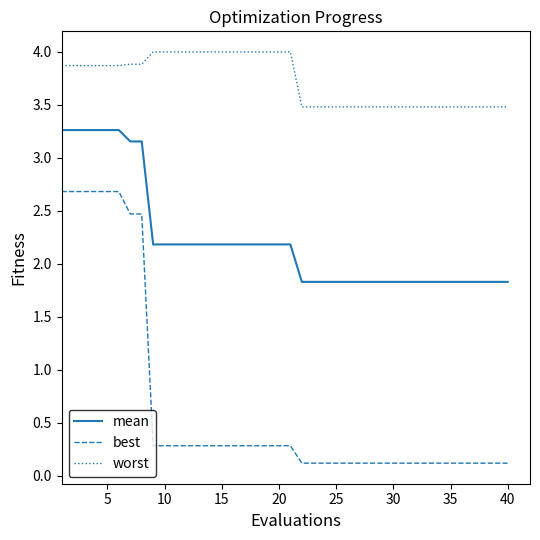

How many lines are shown in the chart?

3